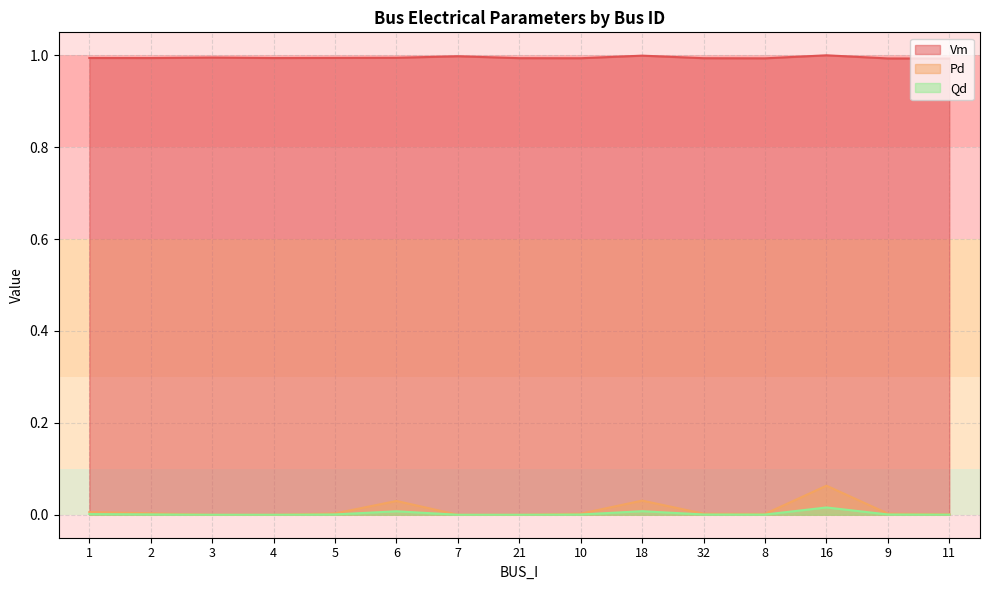

Which category has the highest value across all series?

16